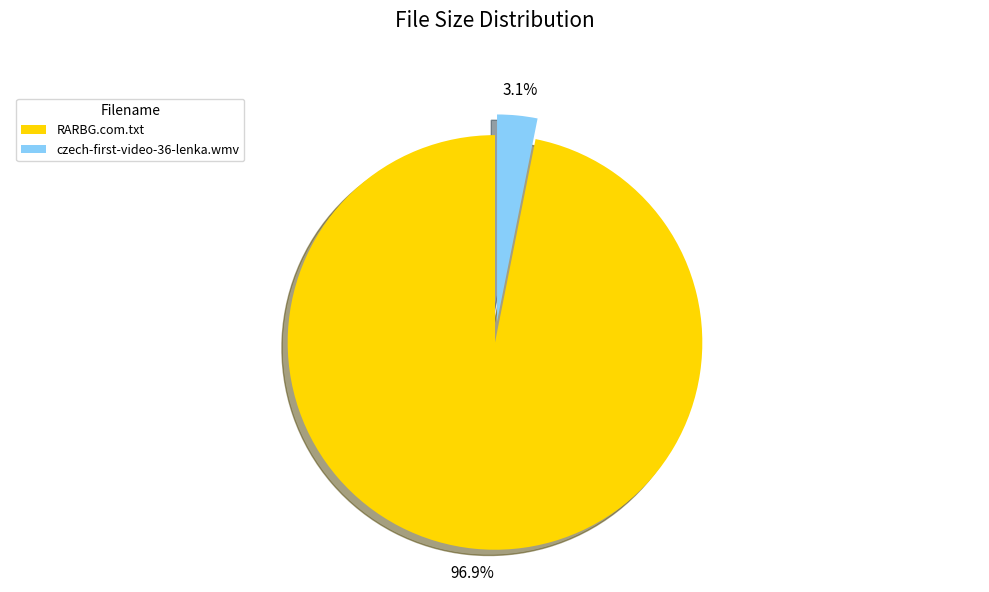

How many segments does this pie chart have?

2